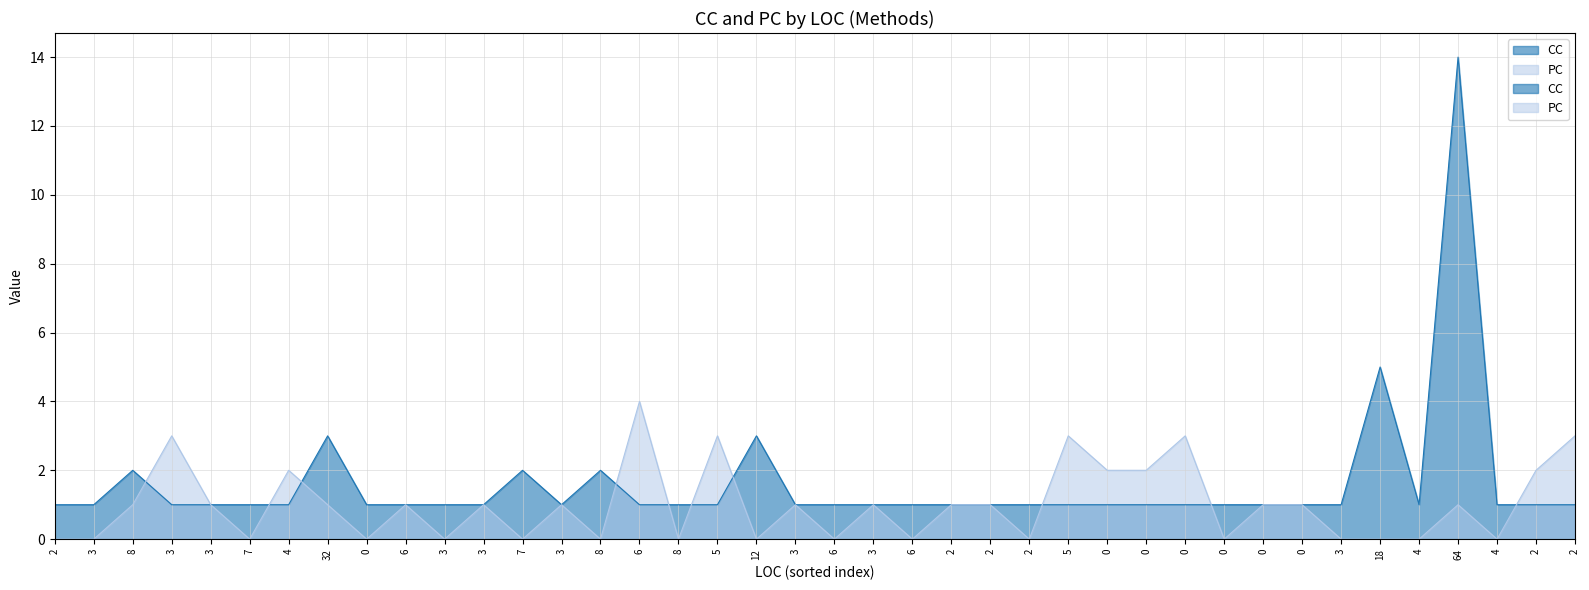

What is the value of the CC point at the 4th from the left?

1